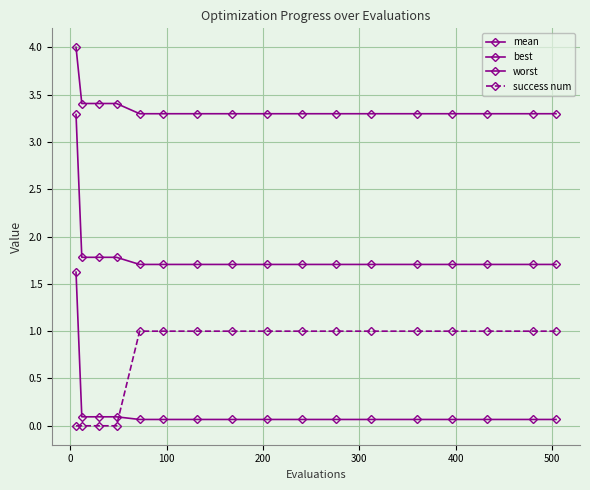

How many data points does each series have?

17